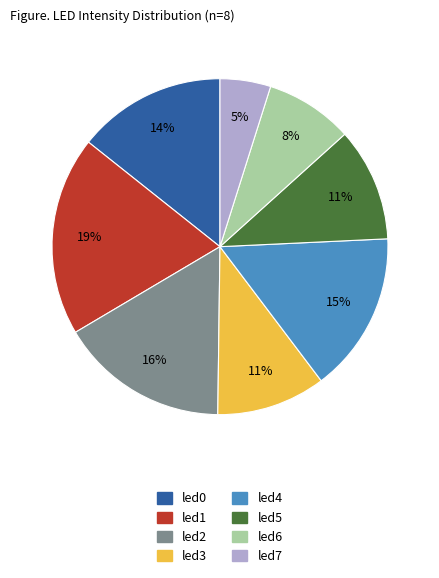

Which slice is the largest?

led1